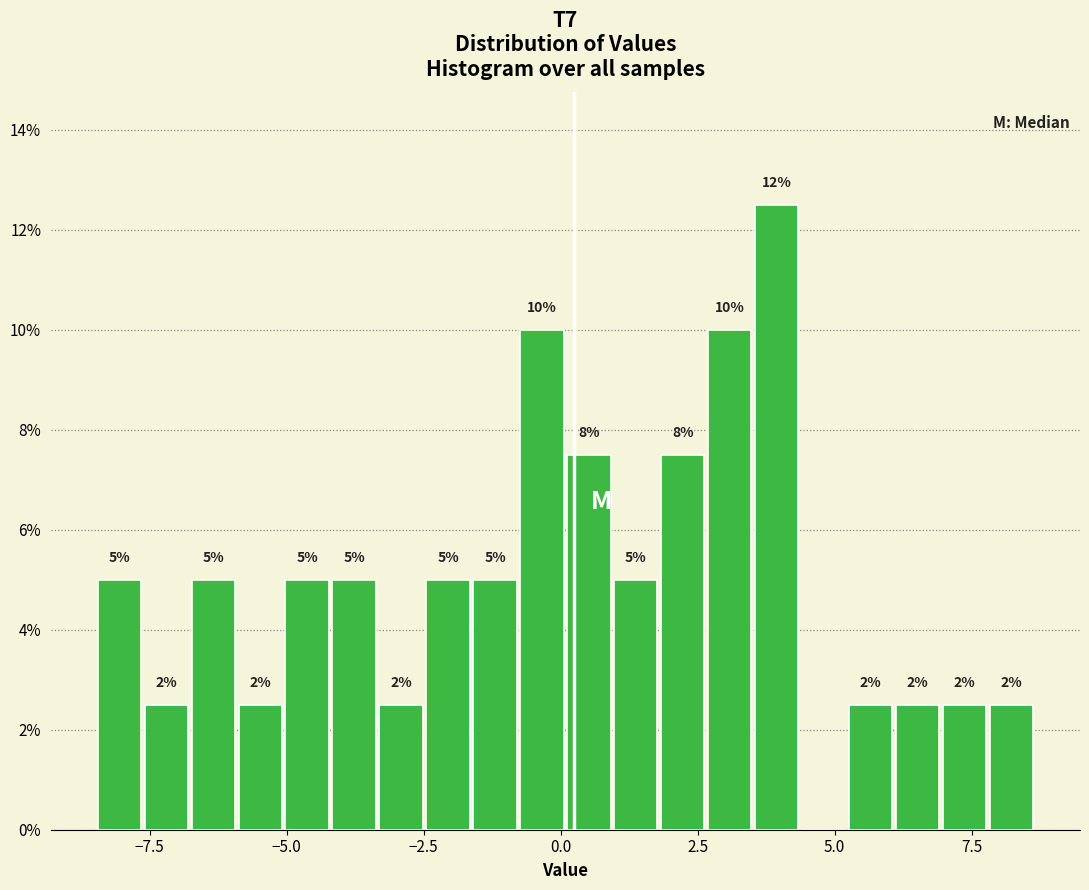

Around what value on the x-axis is the tallest bar? Give the approximate position of its centre, as read against the axis.

4.0